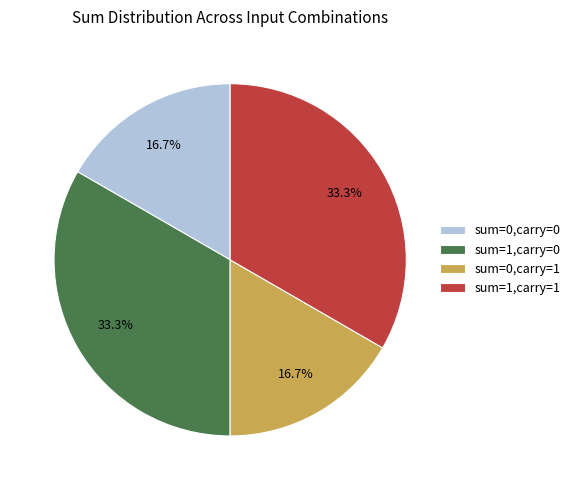

Which has a higher value, sum=0,carry=0 or sum=1,carry=0?

sum=1,carry=0